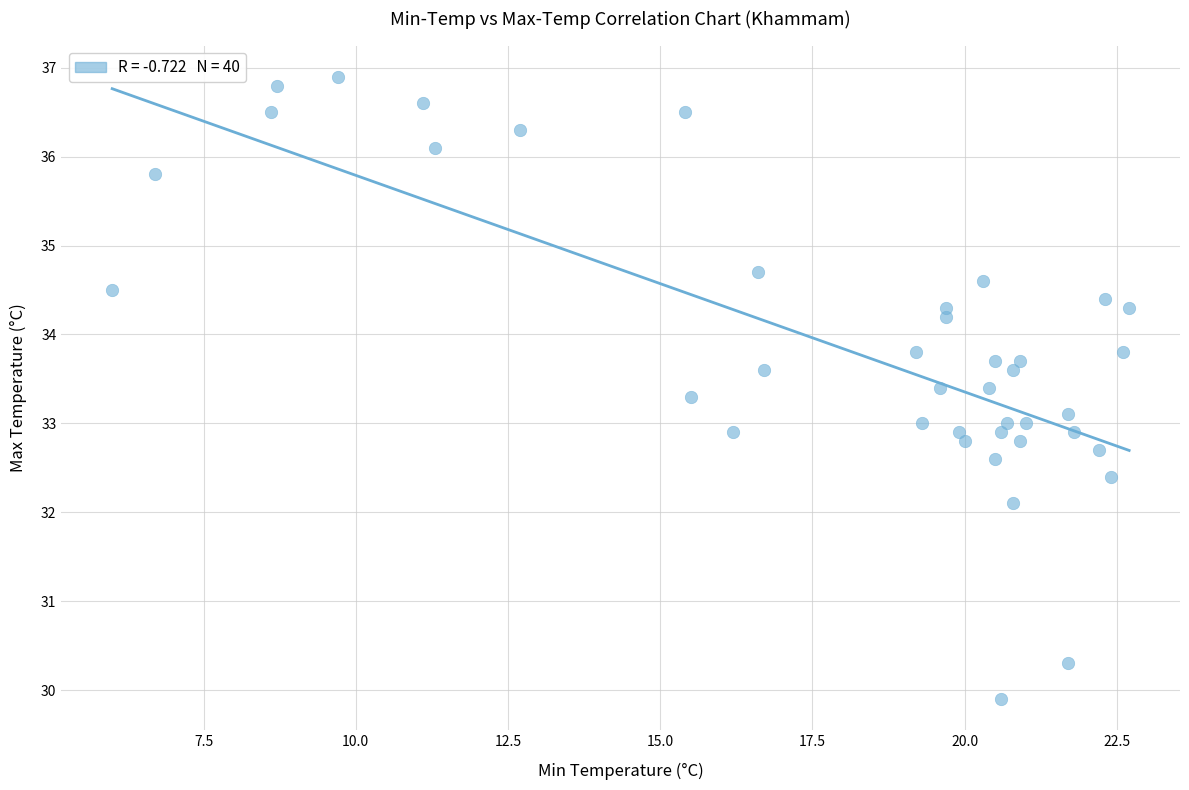

What is the range of X values (max minus min)?

16.7